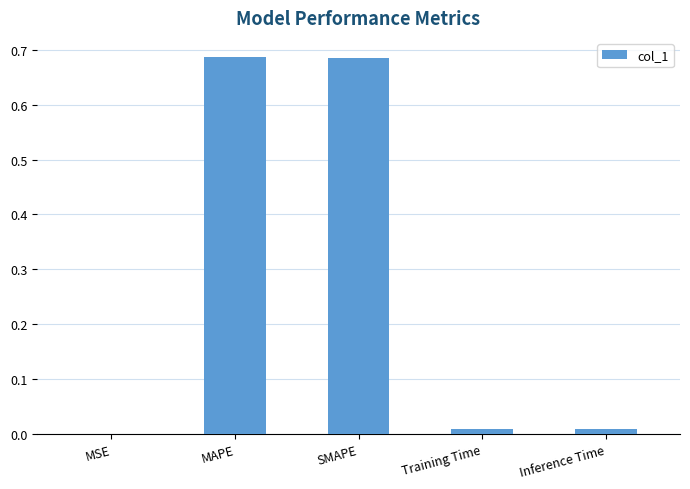

Between MSE and Training Time, which is larger?

Training Time